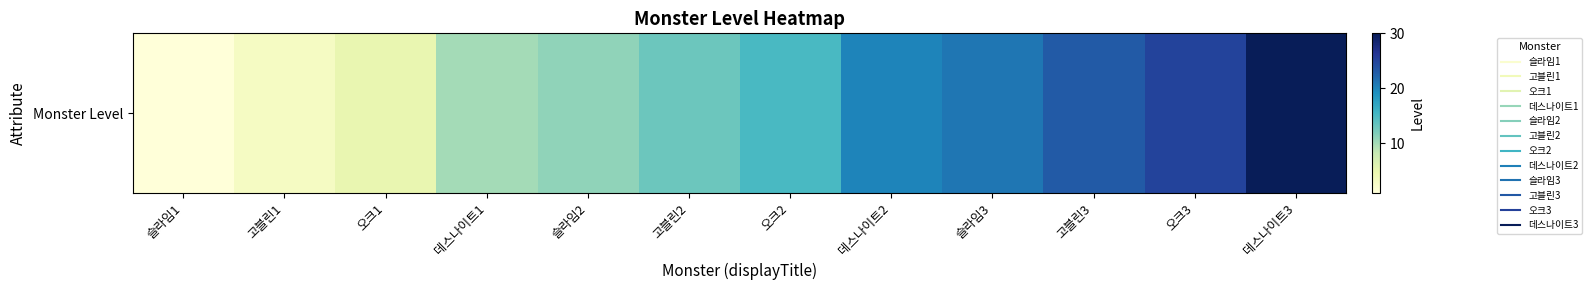

List the labels in order of value, smallest first.

슬라임1, 고블린1, 오크1, 데스나이트1, 슬라임2, 고블린2, 오크2, 데스나이트2, 슬라임3, 고블린3, 오크3, 데스나이트3